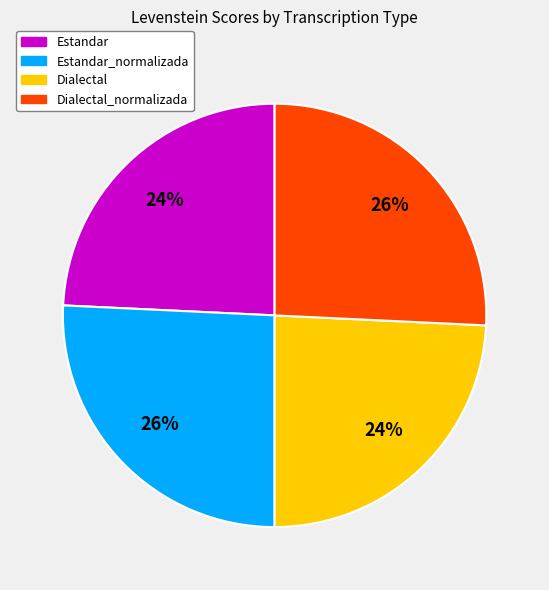

Is Dialectal the majority of the pie?

No